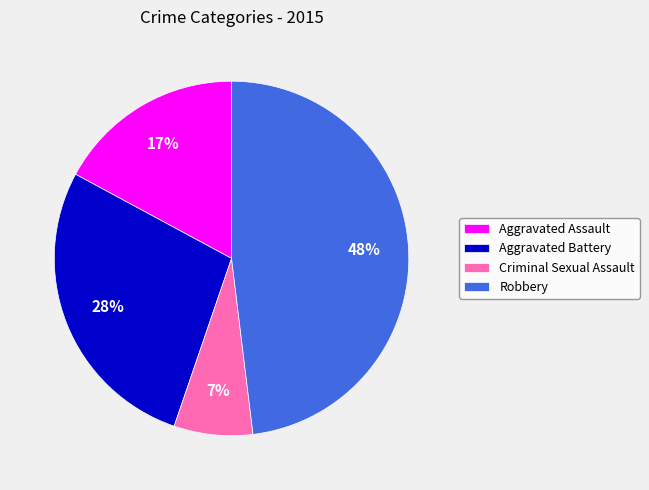

True or false: Robbery accounts for 48% of the total.

True